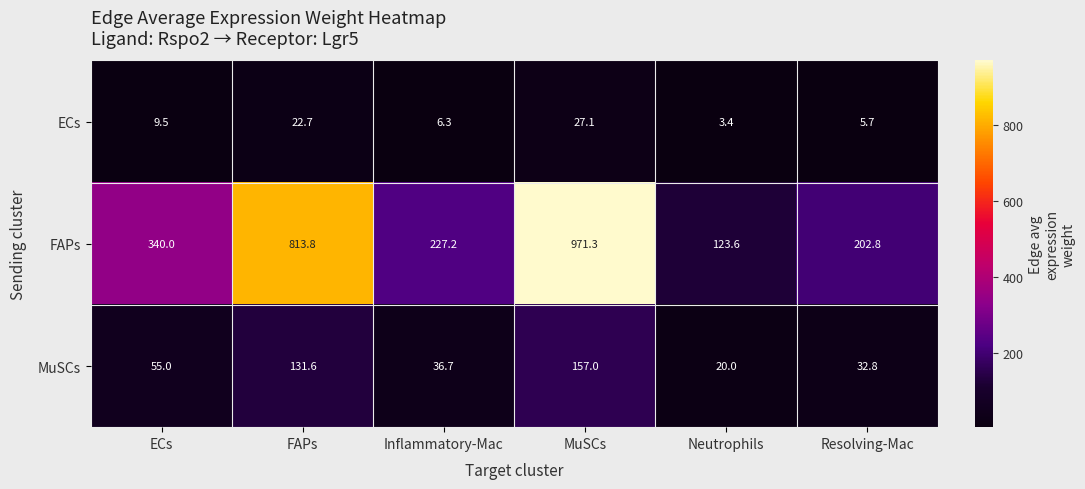

At which category does the chart reach its minimum across all series?

Neutrophils